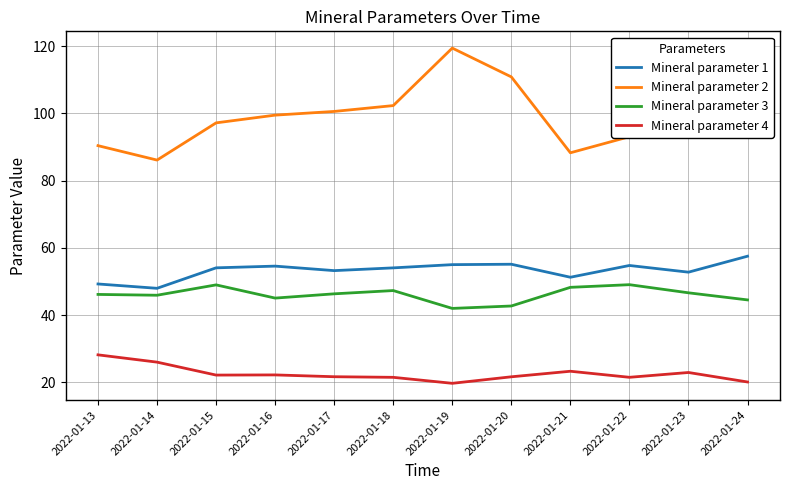

Which series changed the most between 2022-01-13 and 2022-01-20?

Mineral parameter 2